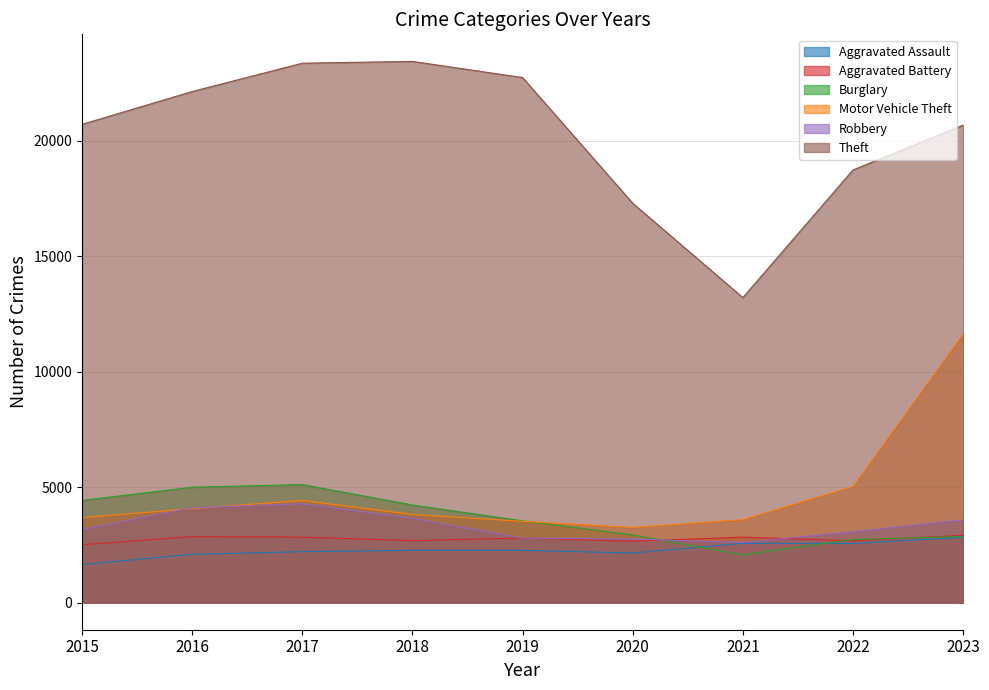

True or false: Motor Vehicle Theft has a value of 5279 at 2021.

False